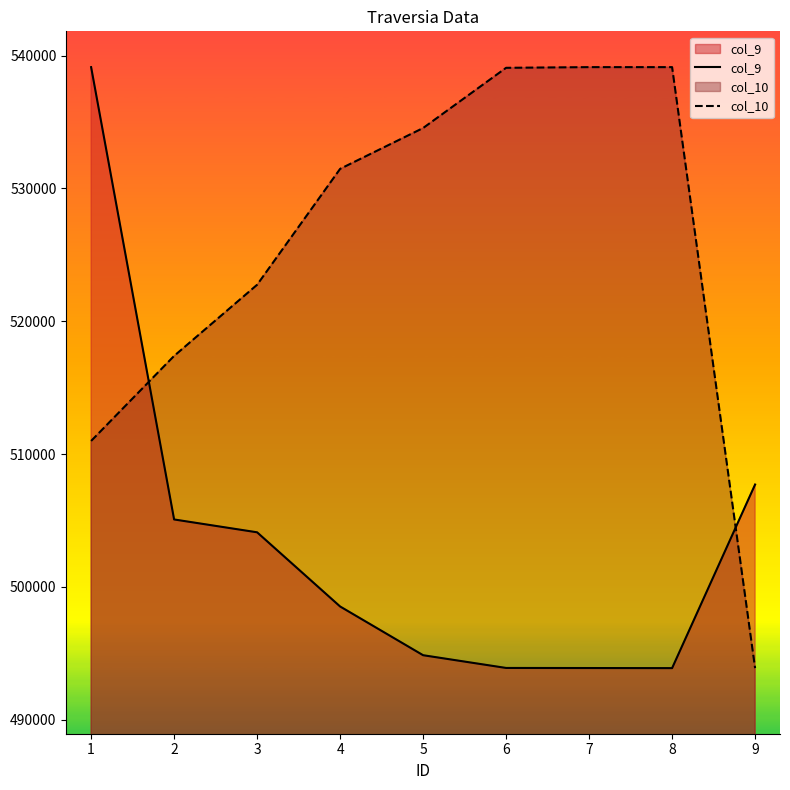

True or false: col_10 and col_9 cross at least once.

True